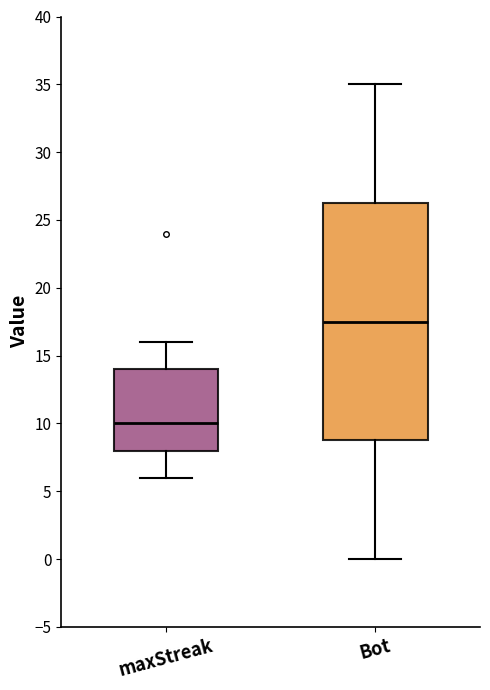

Reading left to right, read every box against the y-axis: the position of its median line, the range the box covers, and the ends of its whiskers. The values are not printed on the chart, so give them approximately, as read against the axis.

maxStreak: median 10.0, box 8.0 to 14.0, whiskers 6.0 to 16.0
Bot: median 17.5, box 9.0 to 26.5, whiskers 0.0 to 35.0